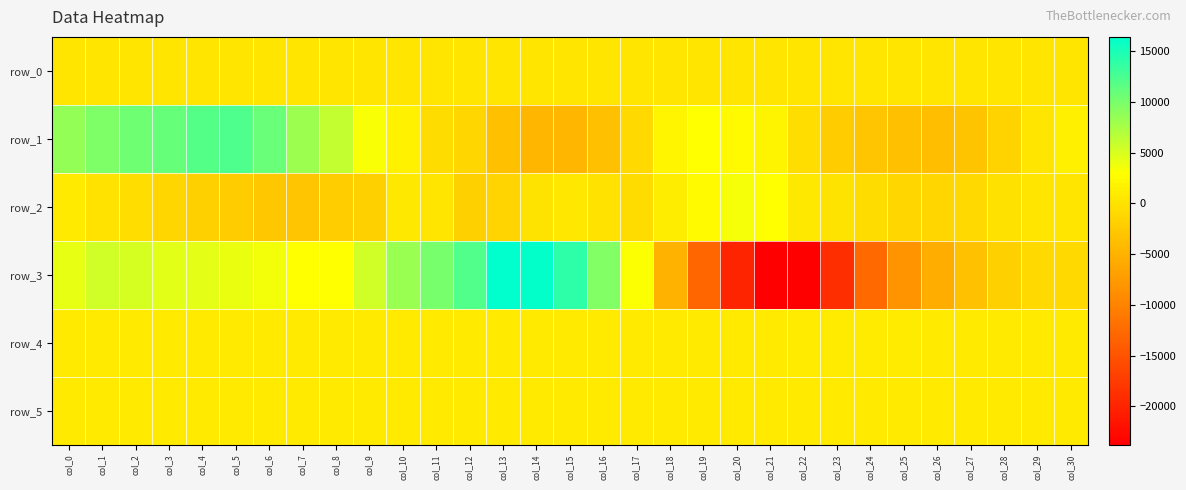

What is the sum of all row_1 values?

67892.0